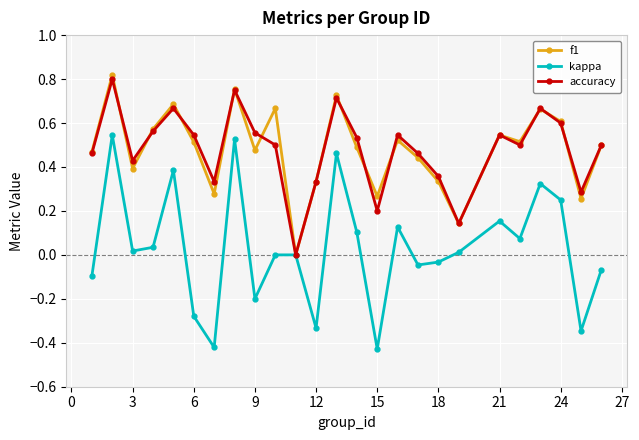

How many interior local peaks does the accuracy series have?

7